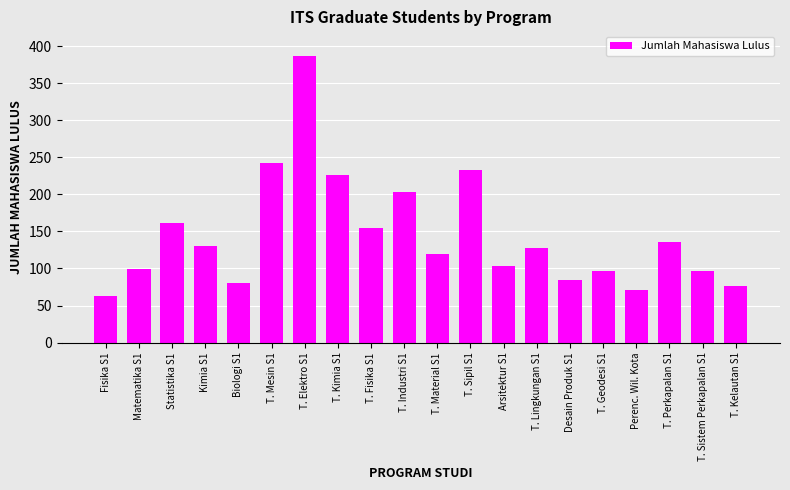

Which label corresponds to the smallest value in the chart?

Fisika S1